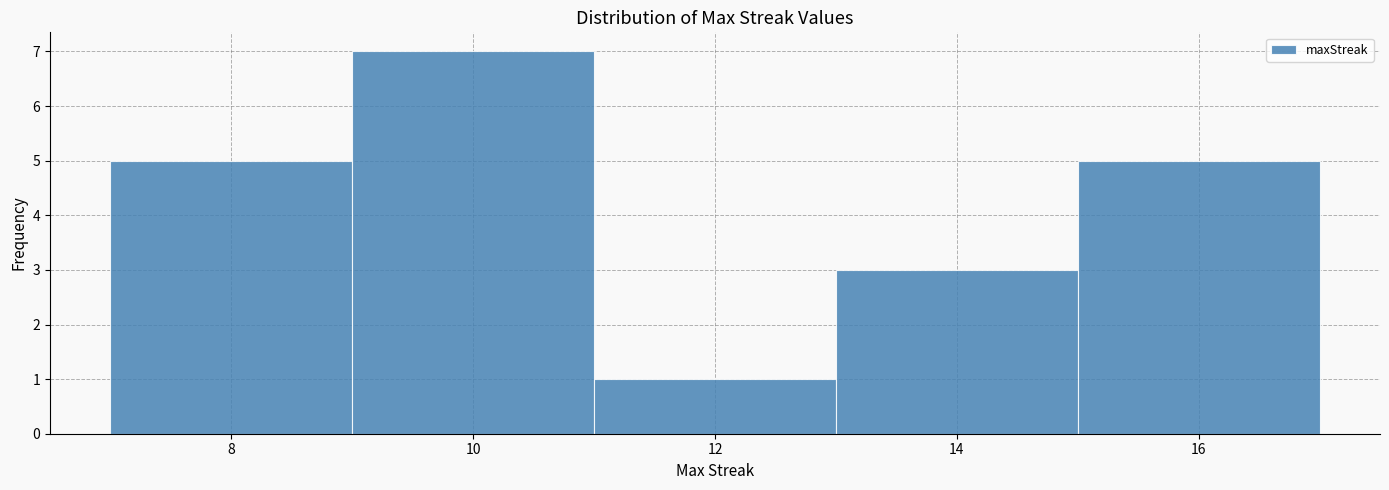

Reading left to right, transcribe this chart: for each bar, give the range it covers on the x-axis and its height. The values are not printed on the chart, so give them approximately, as read against the axis.

7 to 9: 5
9 to 11: 7
11 to 13: 1
13 to 15: 3
15 to 17: 5